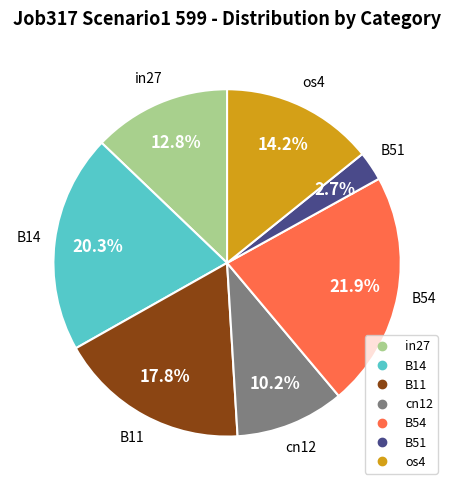

To the nearest percent, what portion does B14 represent?

20%